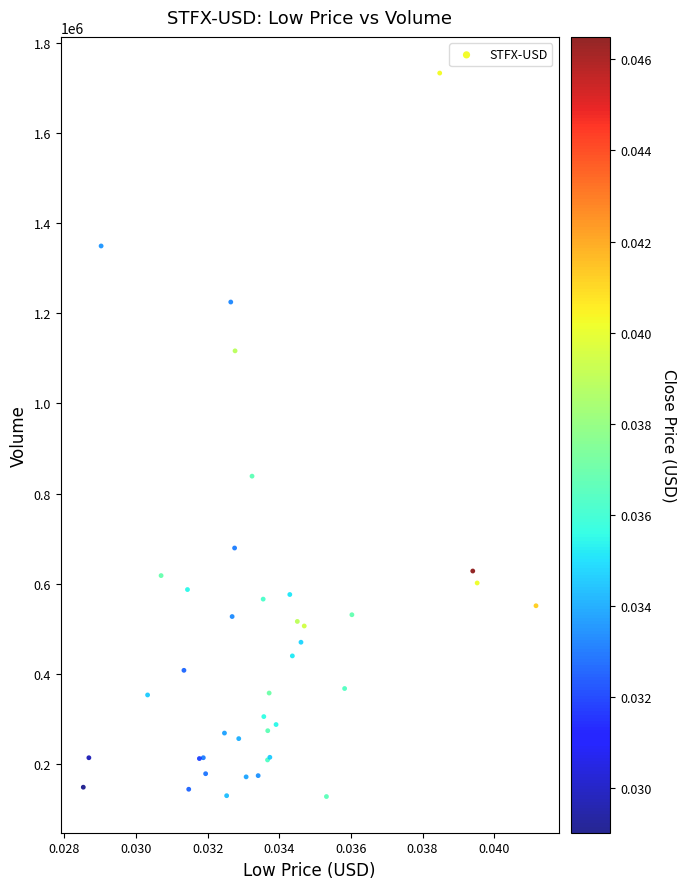

What Y value in the scatter plot is closest to 930515?

838859